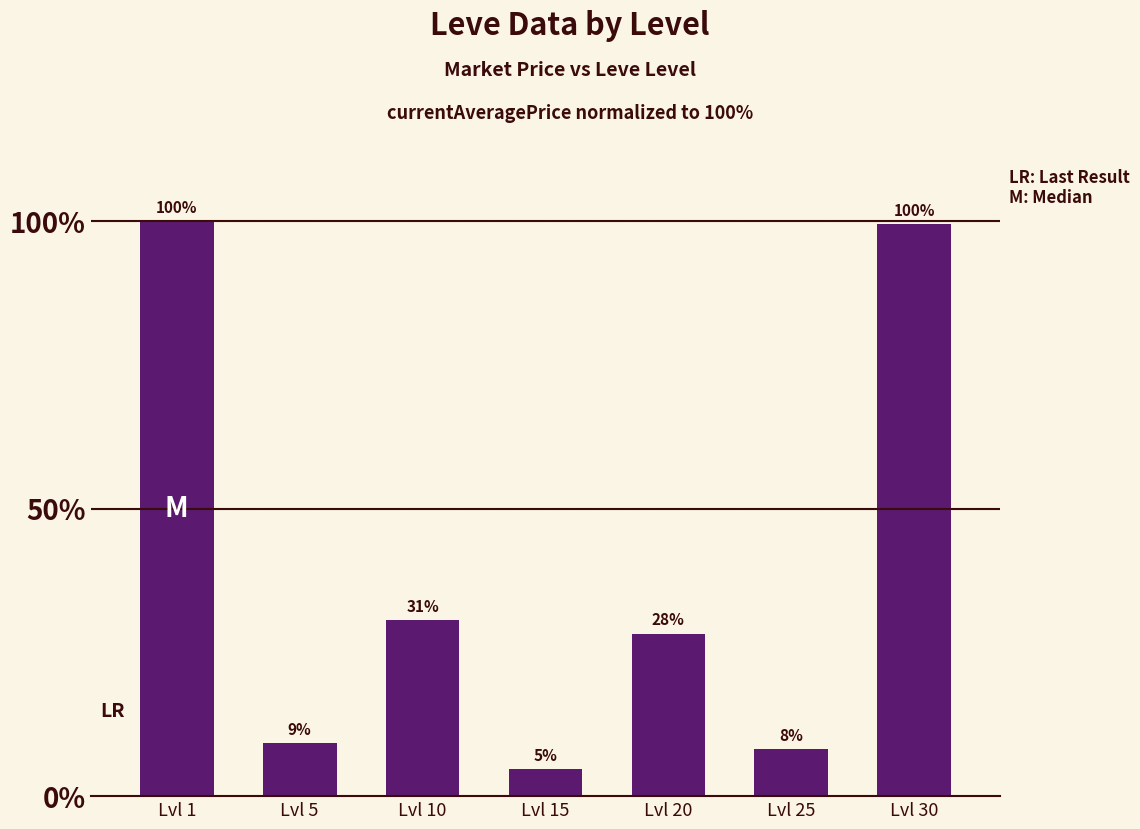

Read the value at Lvl 20.

0.3